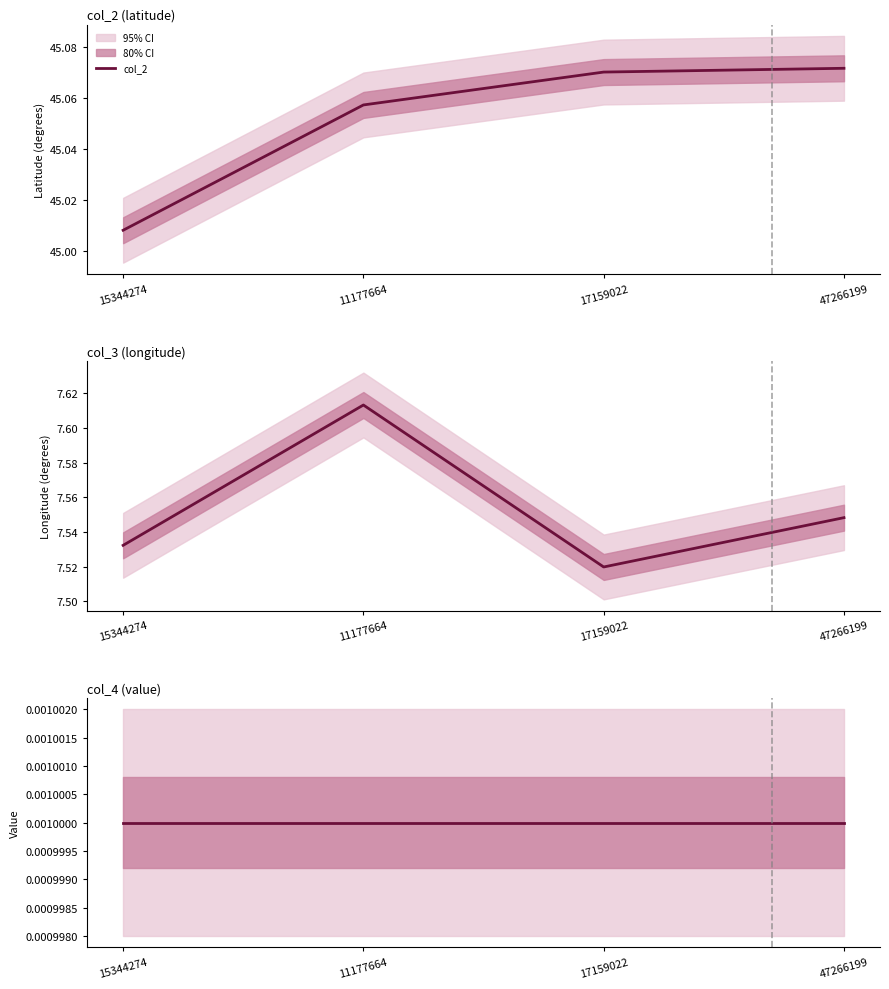

True or false: col_2 and col_4 intersect in this chart.

False